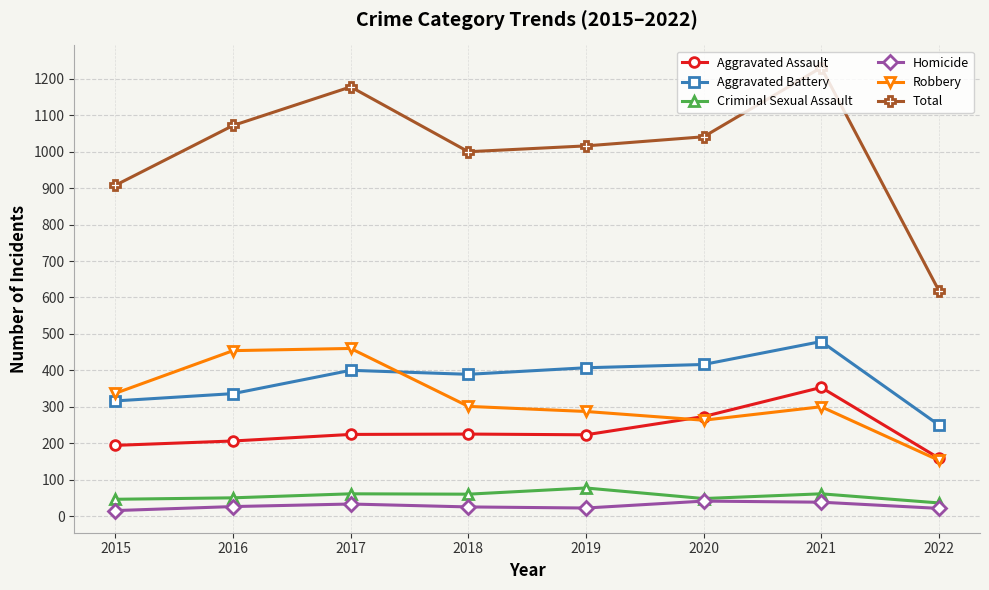

What is the average value of the Homicide series?

28